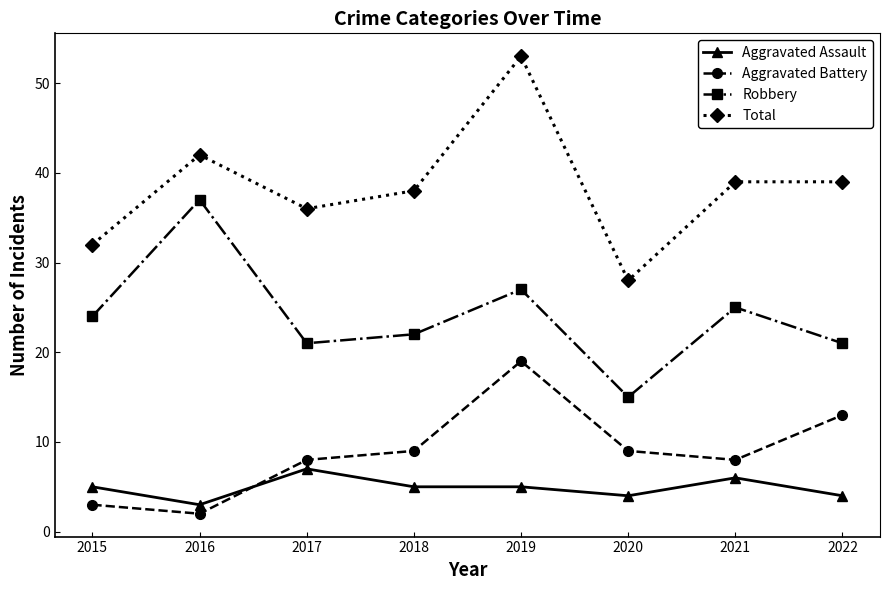

What is the minimum value shown in the chart?

2